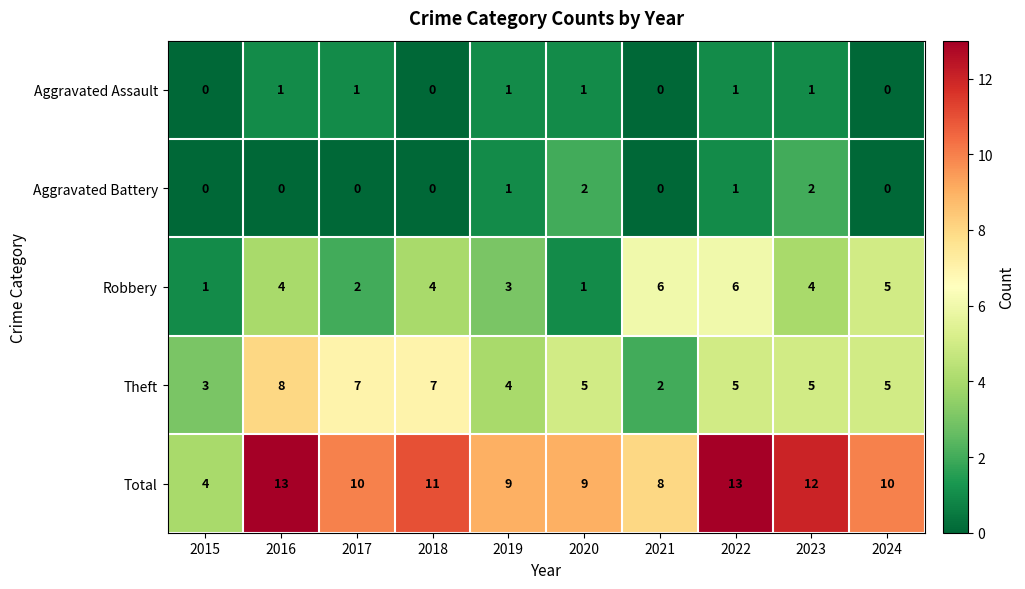

How many Robbery values are between 2 and 5?

6